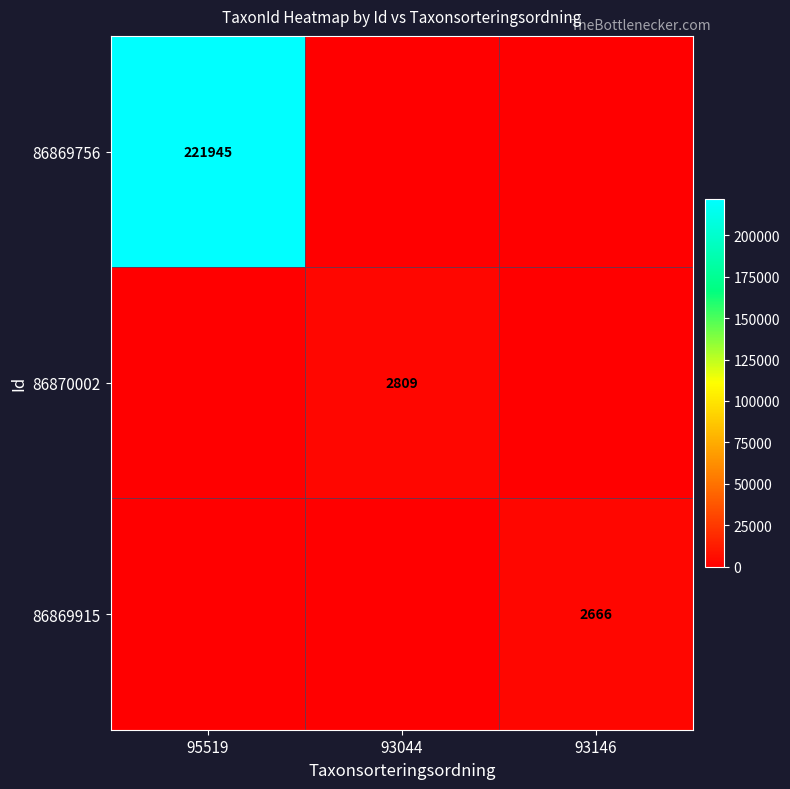

What is the difference between the highest and lowest values at 93044?

2809